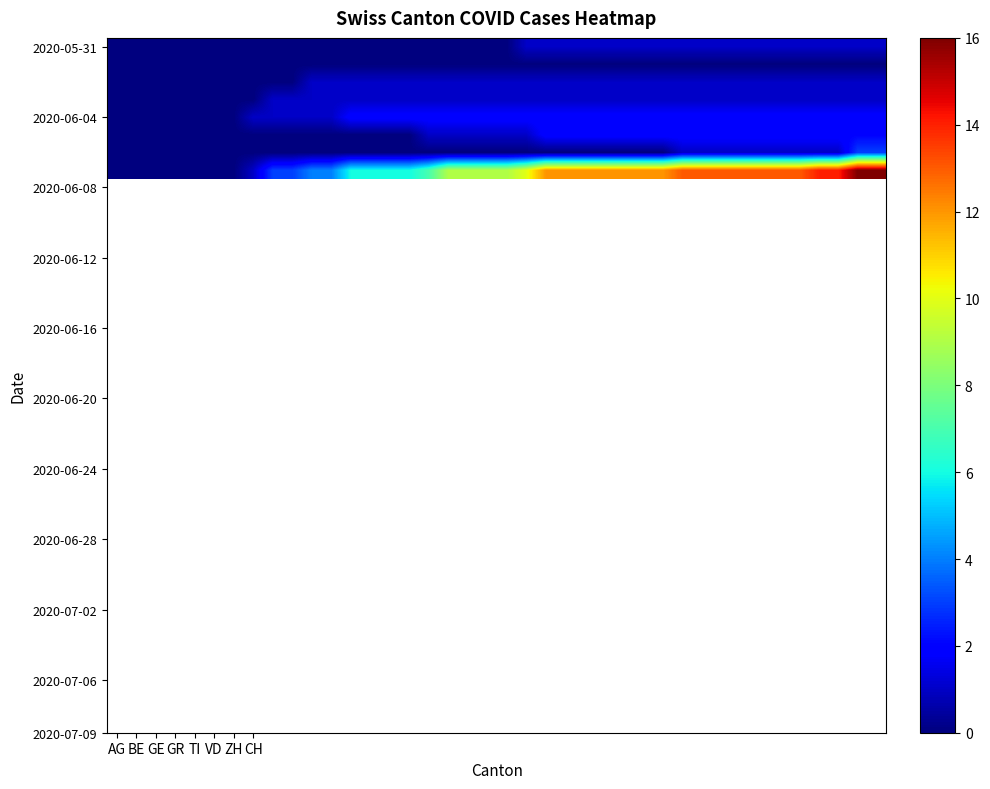

How many categories are shown in the chart?

40